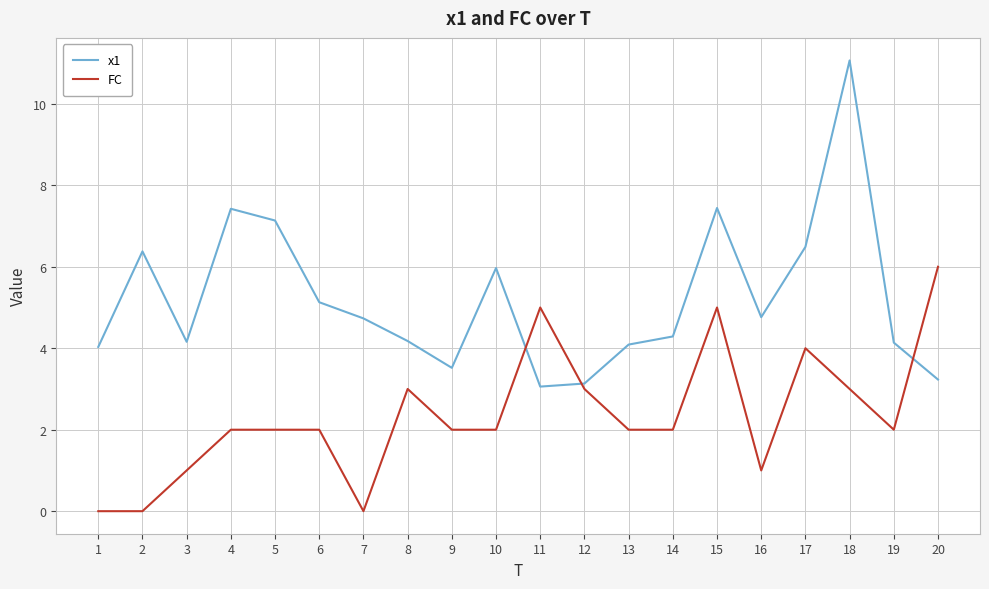

How many categories are shown in the chart?

20